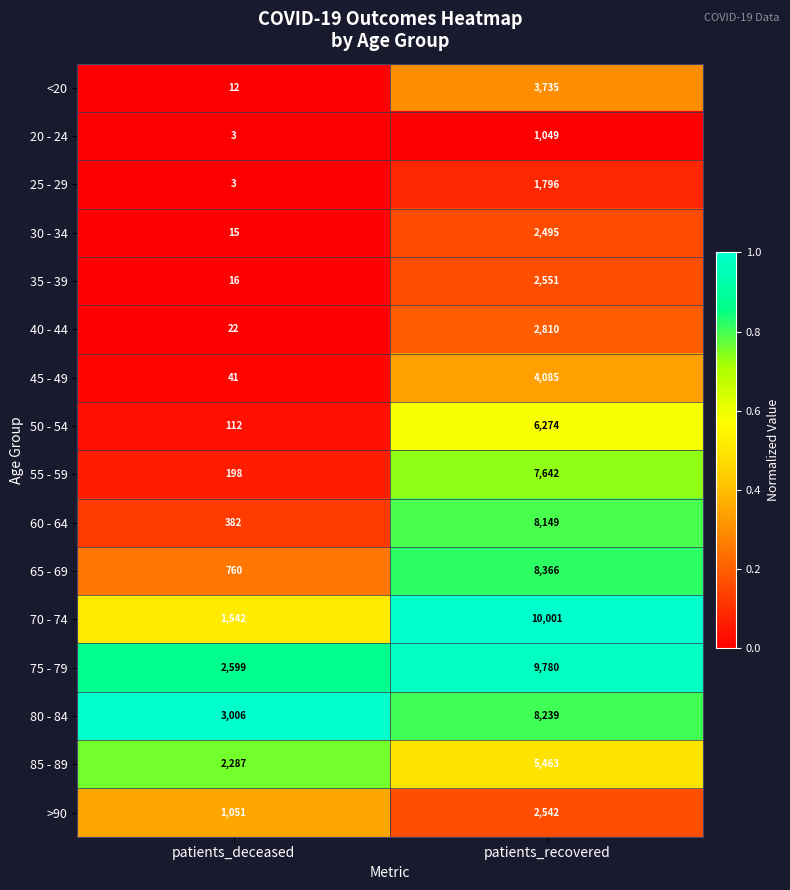

Which series has the widest spread of values?

70 - 74